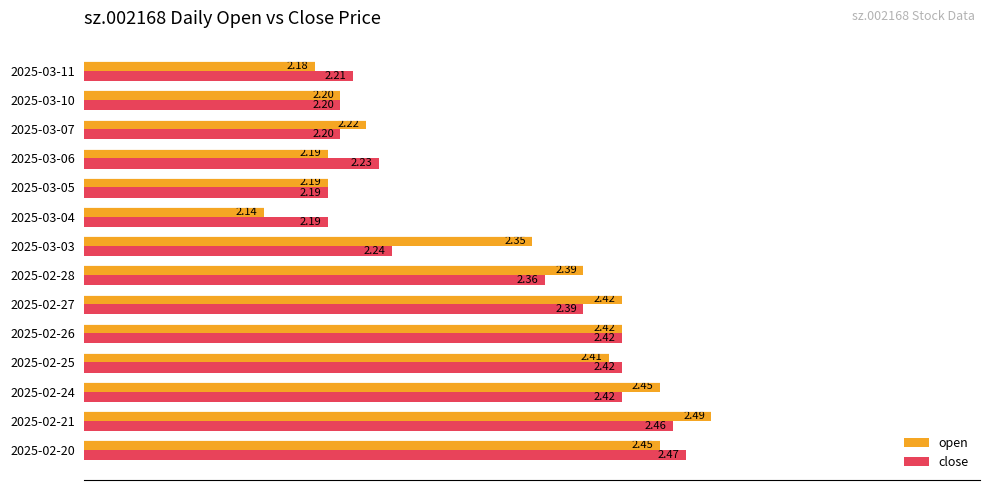

At which label does close reach its peak?

2025-02-20